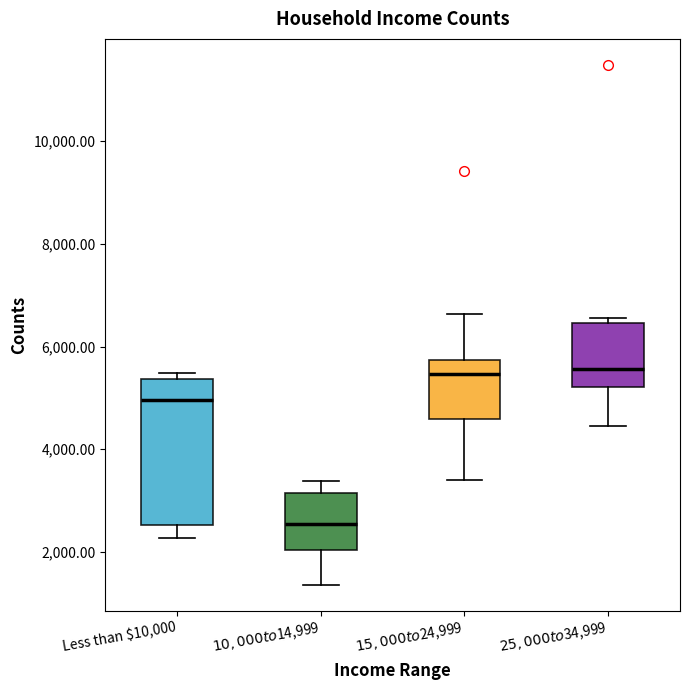

Where does the median line of the box for $25,000 to $34,999 sit on the y-axis? The values are not printed on the chart, so give them approximately, as read against the axis.

5600